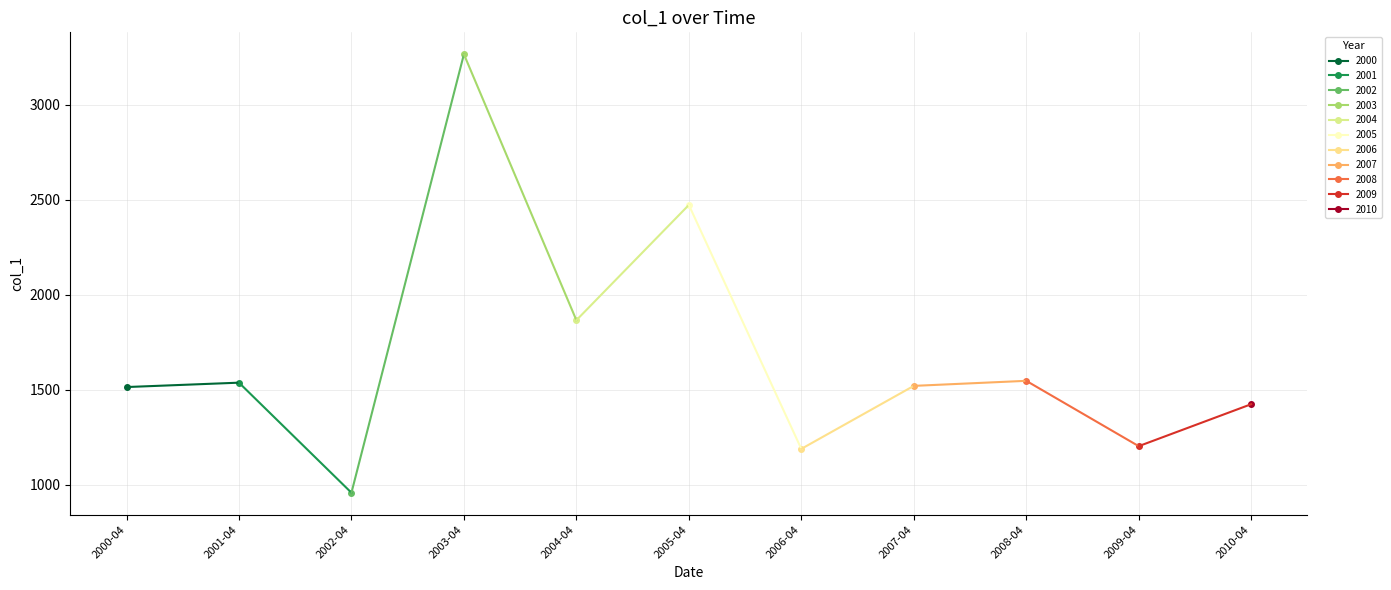

What is the minimum value shown in the chart?

957.6